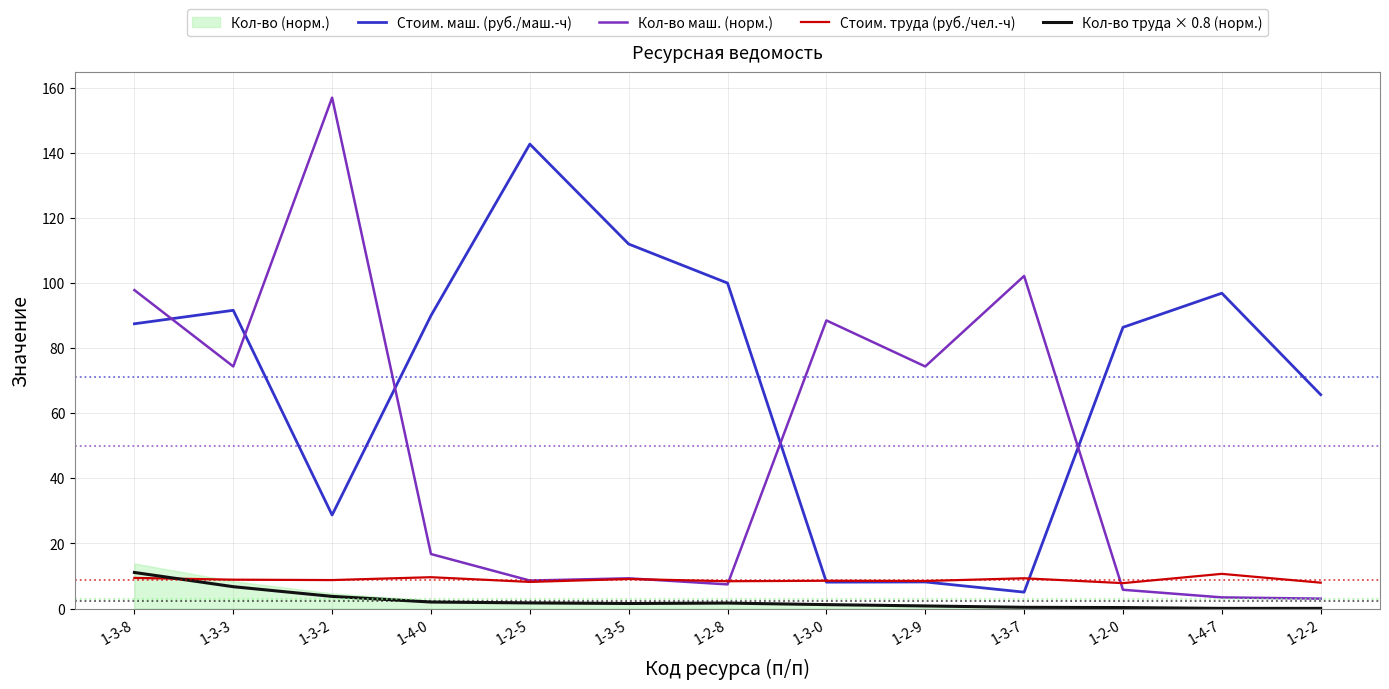

At how many categories does at least one series exceed 94?

7